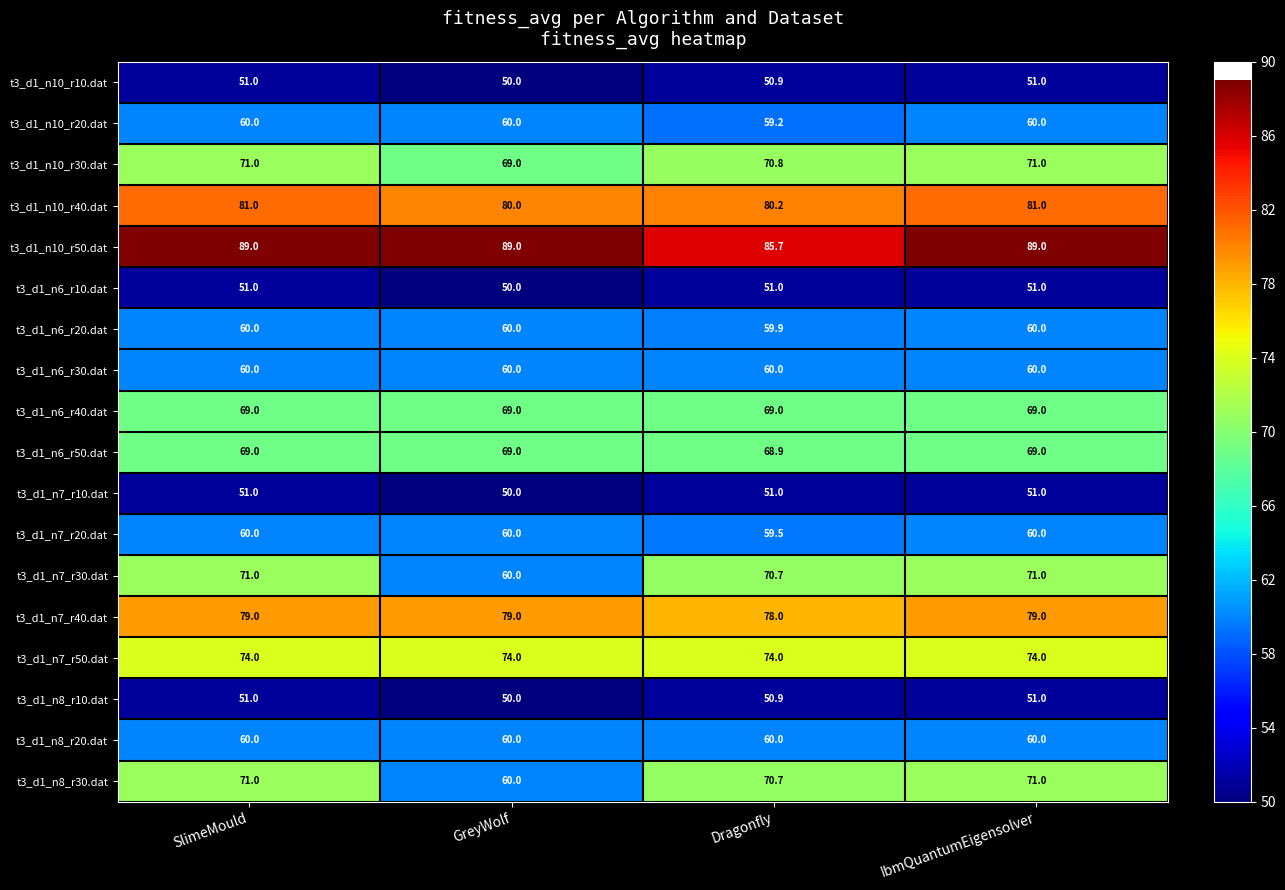

The t3_d1_n10_r30.dat series shows 71.0 at SlimeMould. True or false?

True